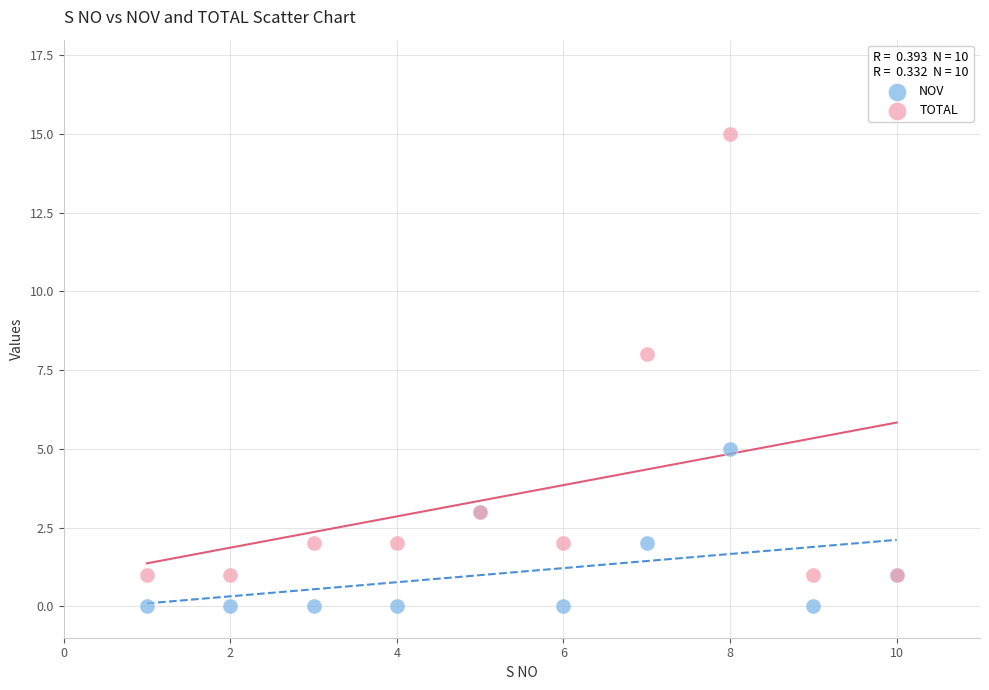

Across all series, what Y value is closest to 7?

8